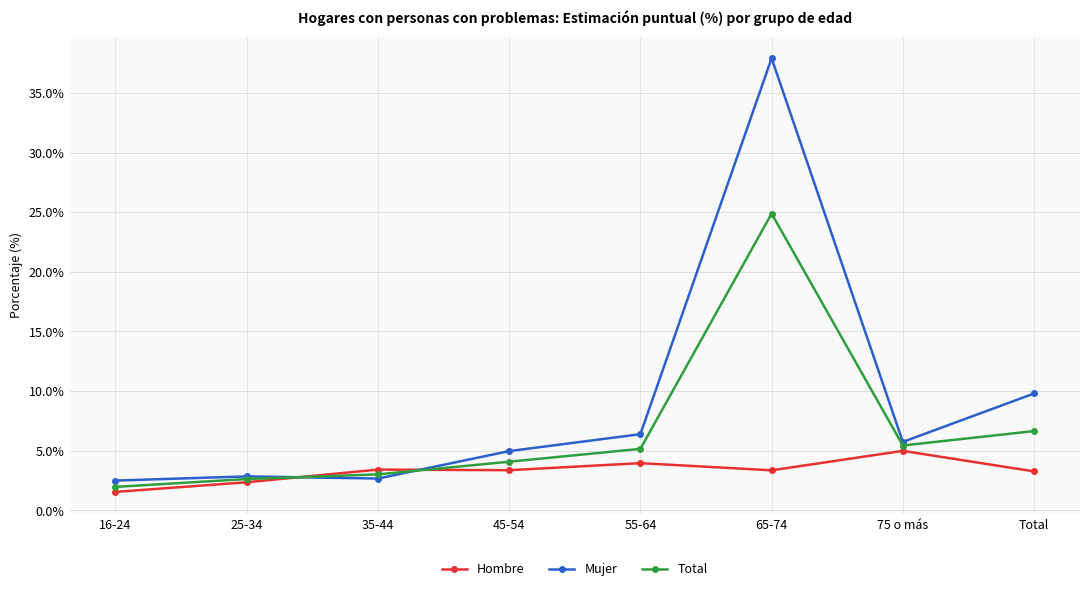

What is the label of the 2nd point from the left?

25-34